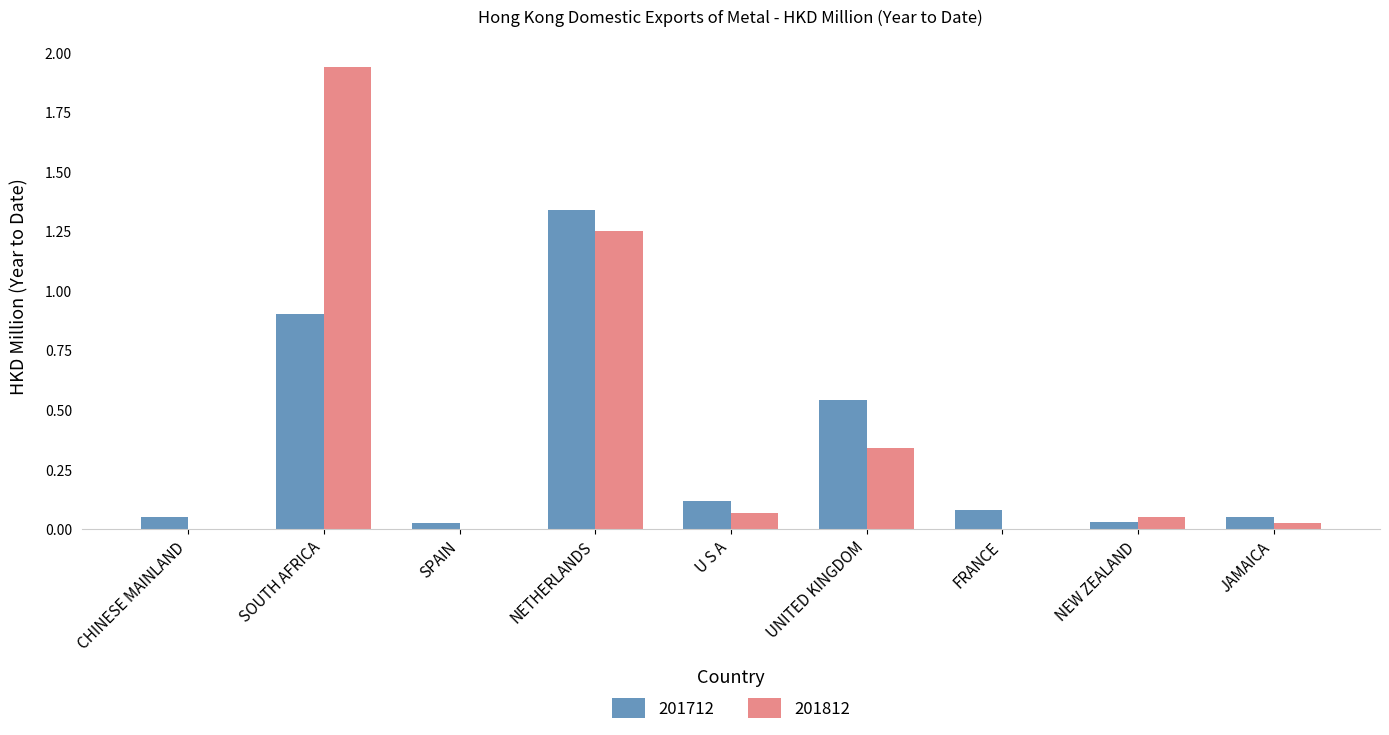

At which category does the chart reach its peak across all series?

SOUTH AFRICA